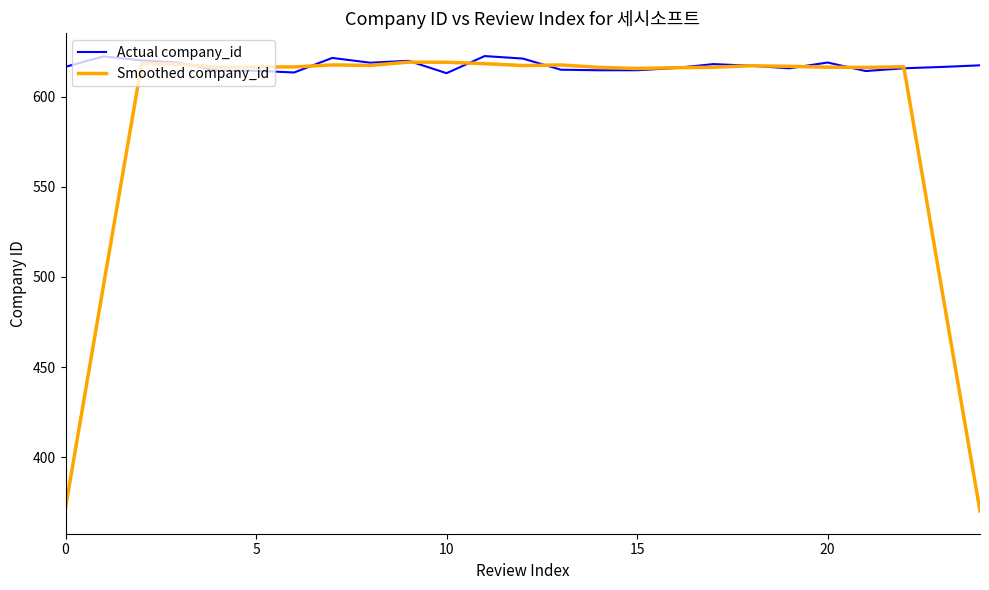

Rank the series by their average value, from highest to lowest.

Actual company_id, Smoothed company_id